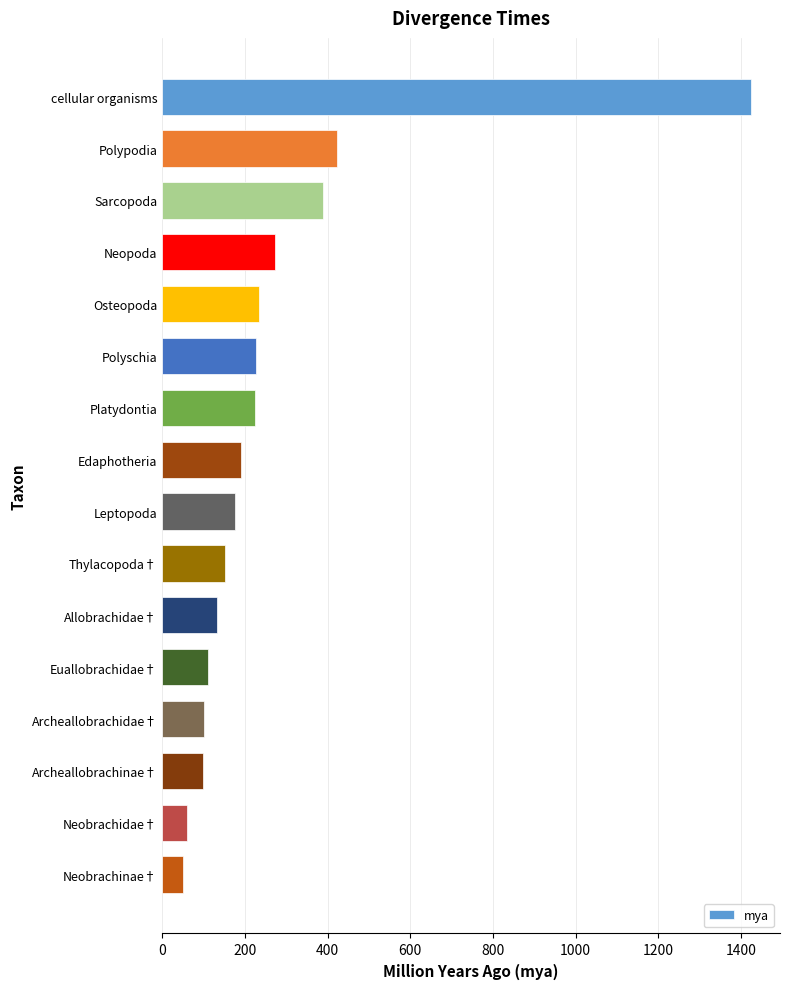

What is the maximum value shown in the chart?

1423